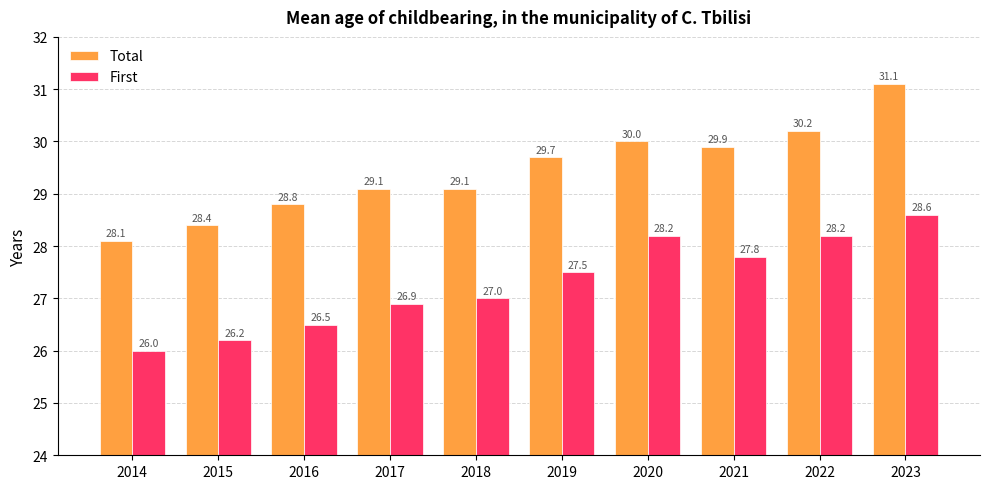

Reading left to right, extract all data points from this chart.

Total: 2014=28.1	2015=28.4	2016=28.8	2017=29.1	2018=29.1	2019=29.7	2020=30.0	2021=29.9	2022=30.2	2023=31.1
First: 2014=26.0	2015=26.2	2016=26.5	2017=26.9	2018=27.0	2019=27.5	2020=28.2	2021=27.8	2022=28.2	2023=28.6